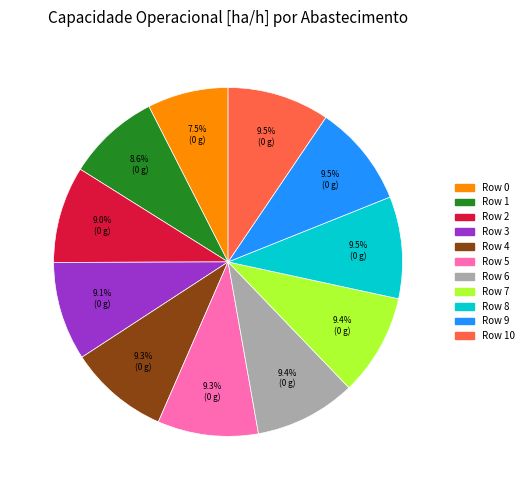

To the nearest percent, what is the difference between the largest and smallest slice percentages?

2%